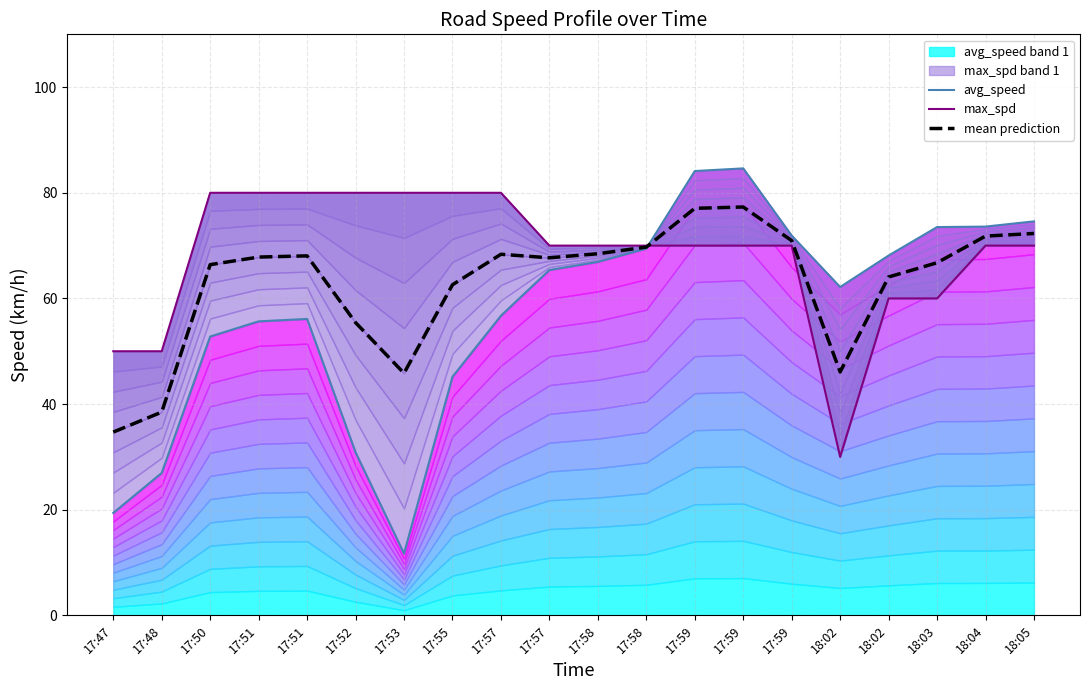

True or false: avg_speed has a value of 19.4 at 17:47.

True